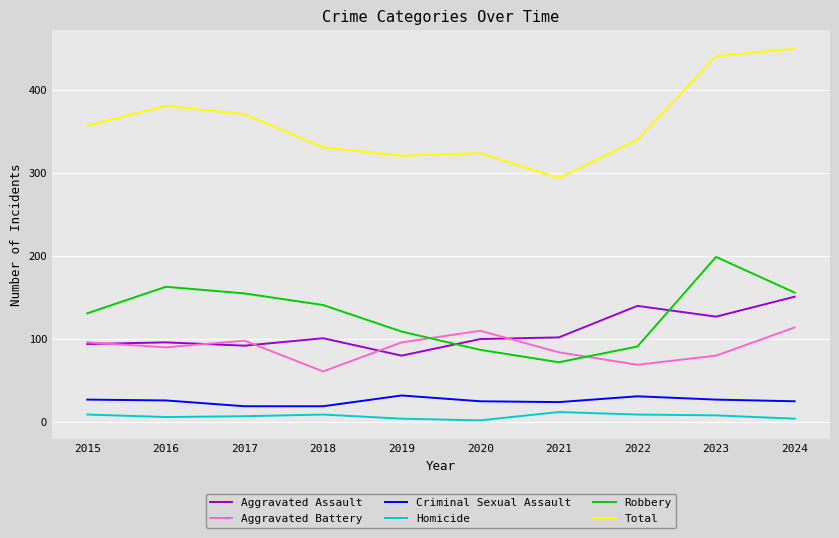

After their last crossing, which series has the higher values: Robbery or Aggravated Assault?

Robbery